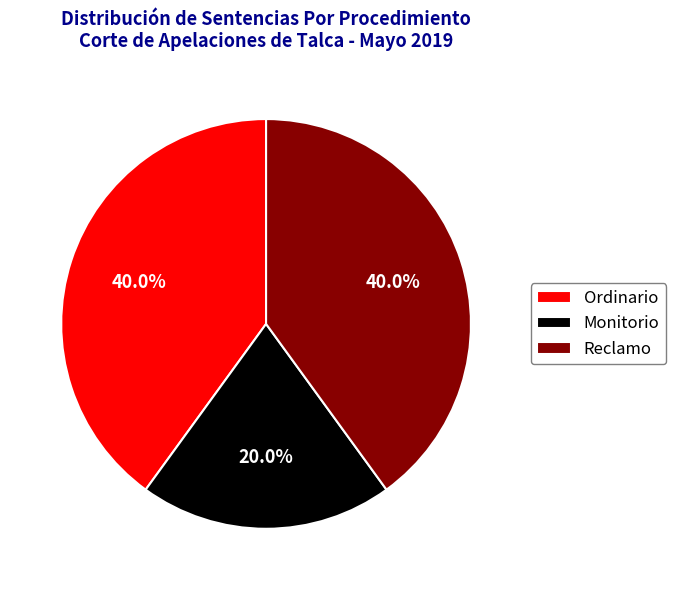

To the nearest percent, what is the difference between the largest and smallest slice percentages?

20%